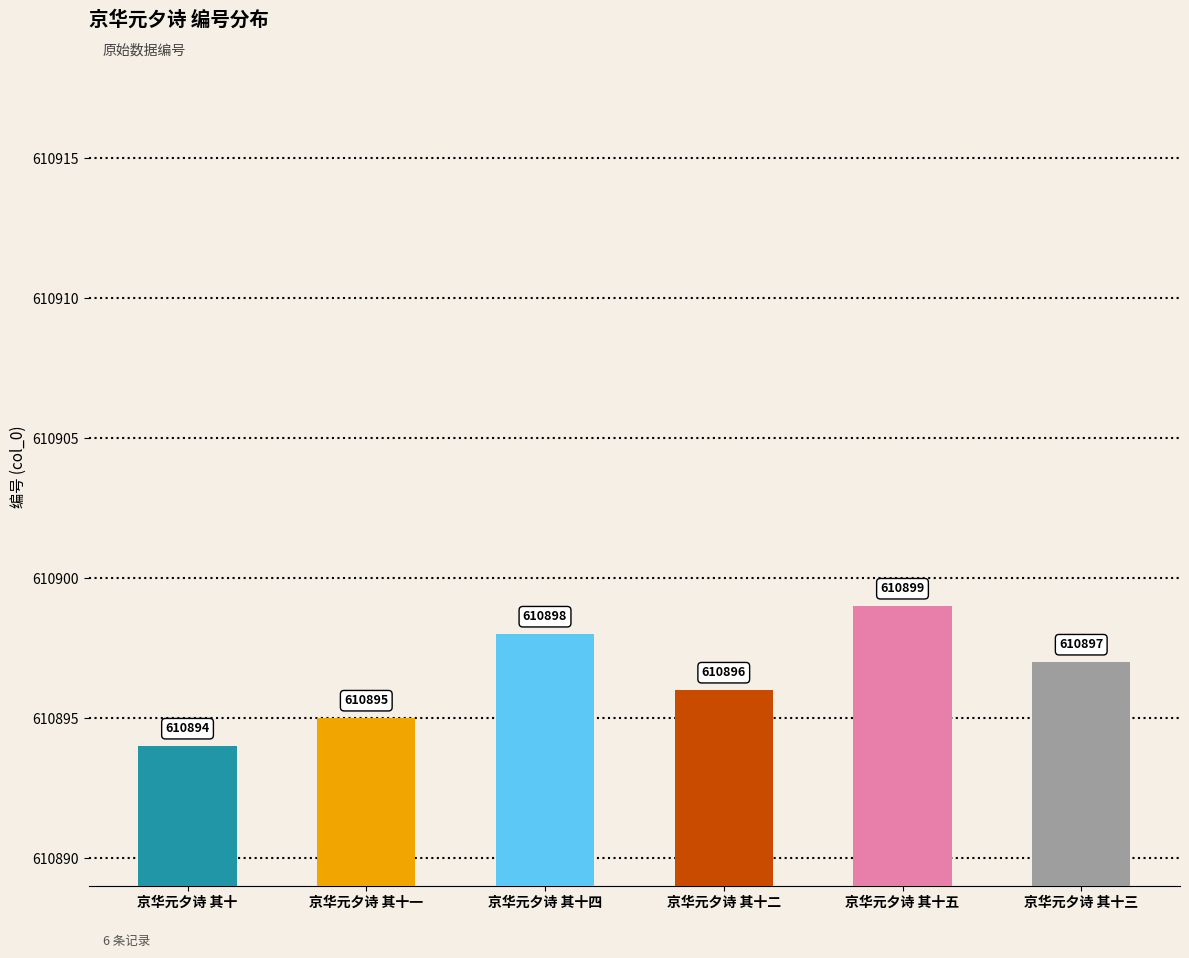

Where is the data nearest to the value 610896?

京华元夕诗 其十二